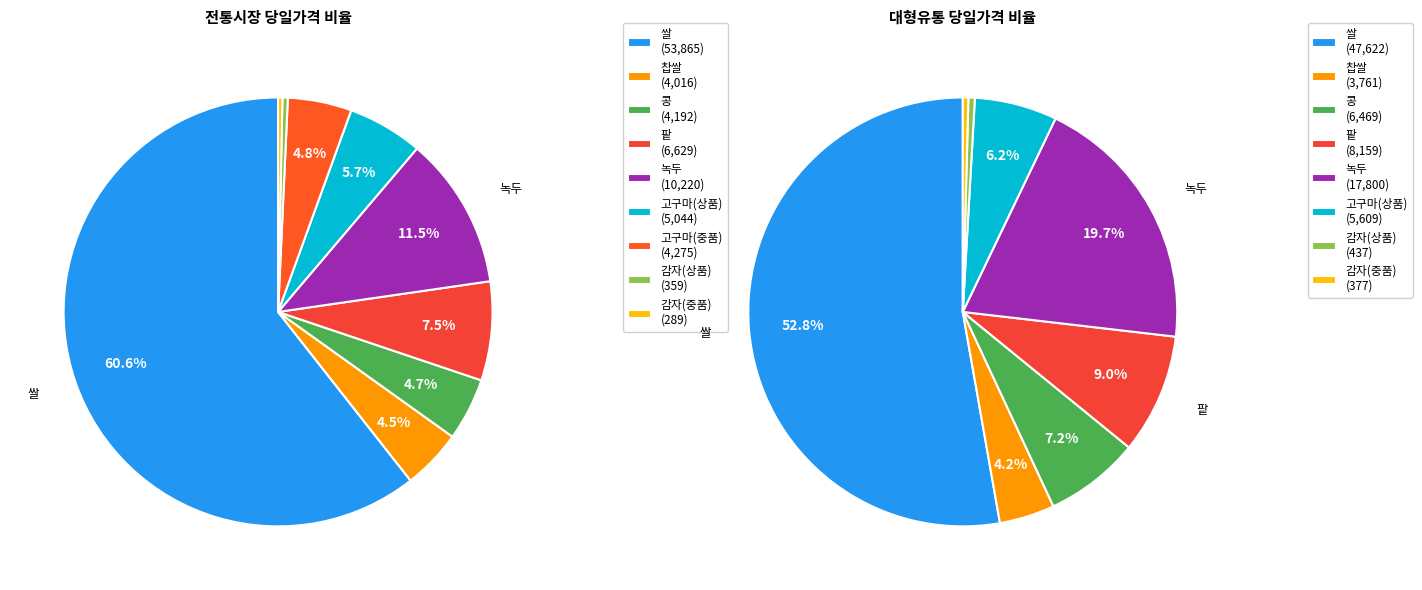

To the nearest percent, what percentage of the pie is 쌀?

61%